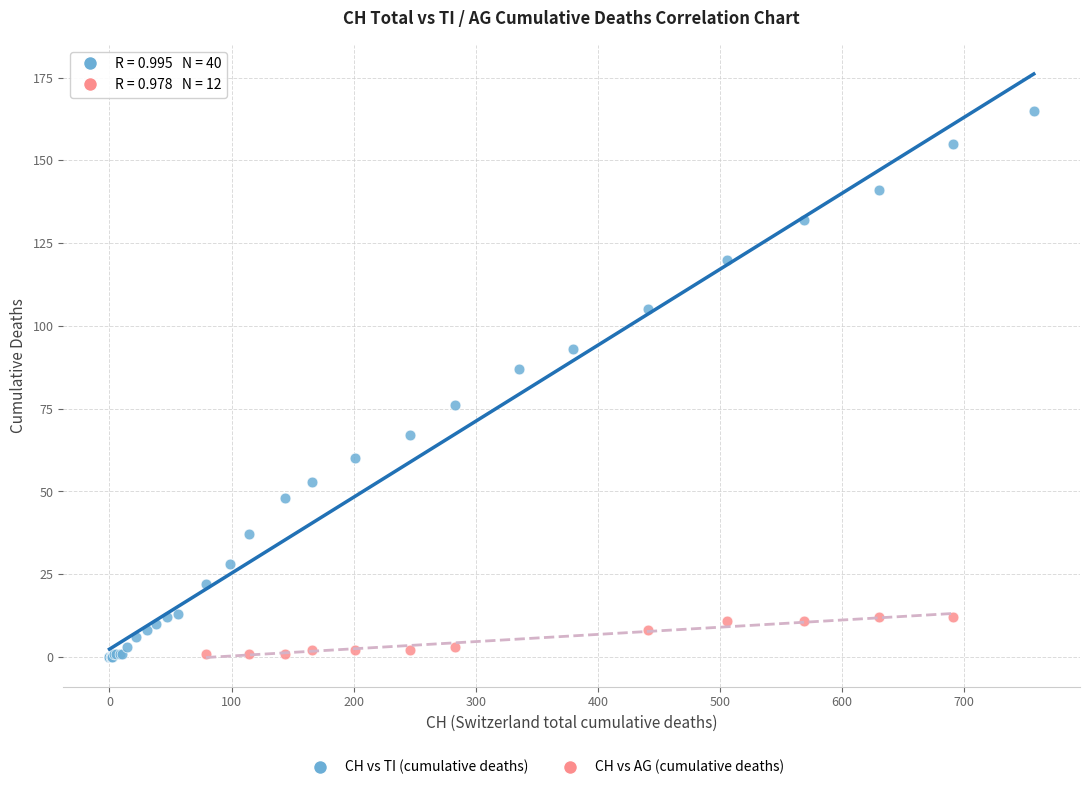

Which series has the largest Y range (max minus min)?

CH vs TI (cumulative deaths)